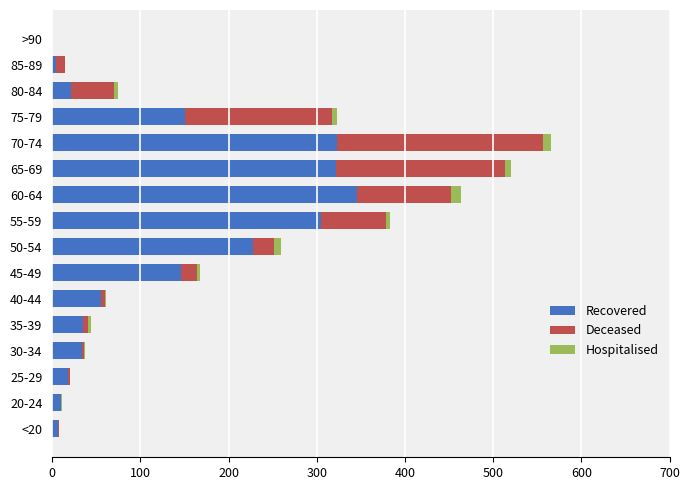

At which category is the sum across all series the highest?

70-74